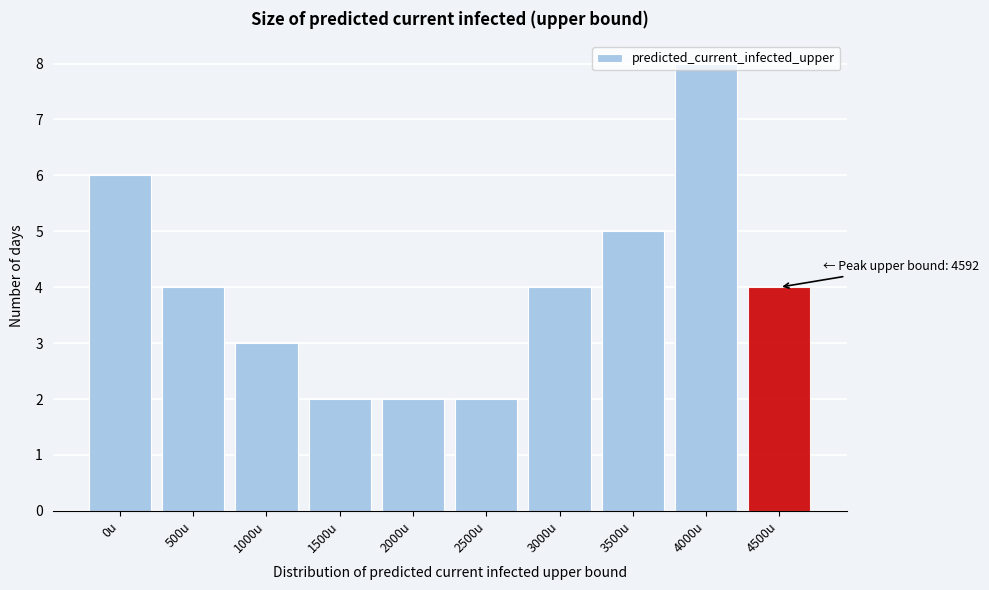

What is the label of the 2nd bar from the right?

4000u